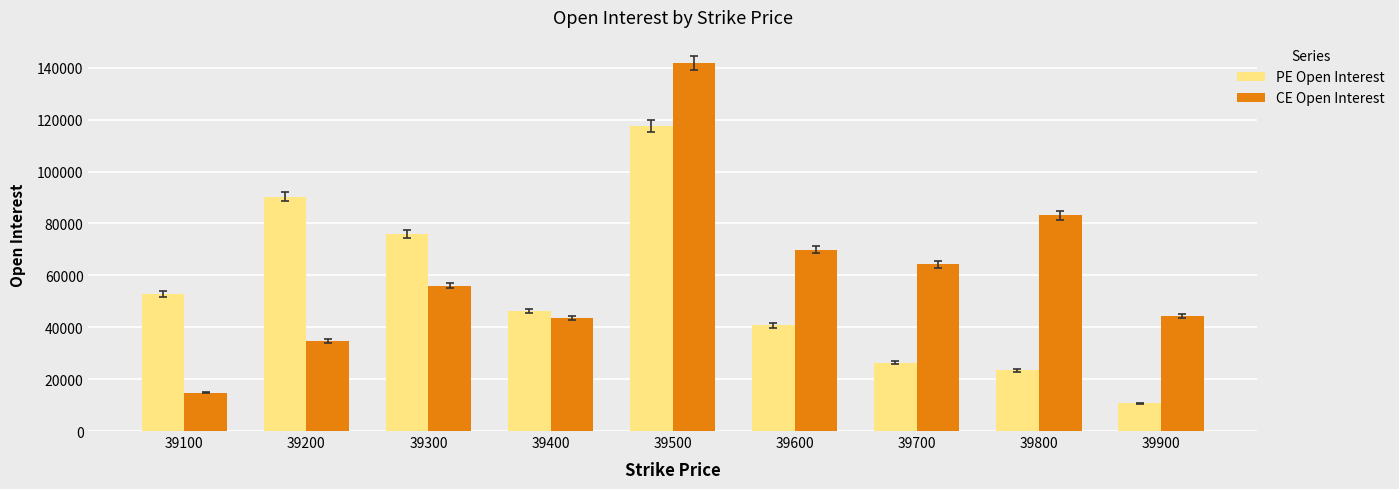

How many bars are there in each group?

2